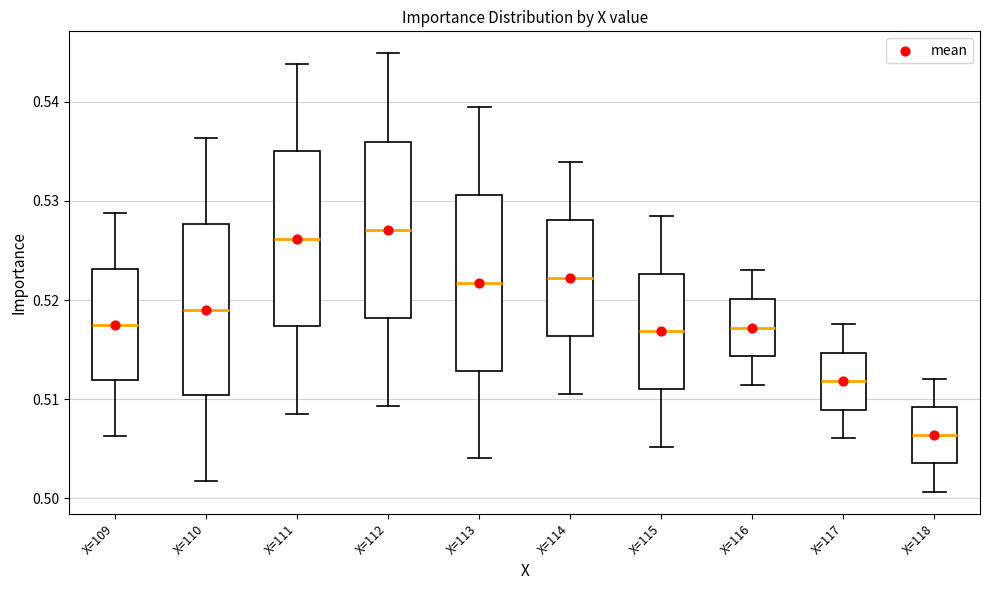

Where does the upper whisker of the box for X=109 end on the y-axis? The values are not printed on the chart, so give them approximately, as read against the axis.

0.529